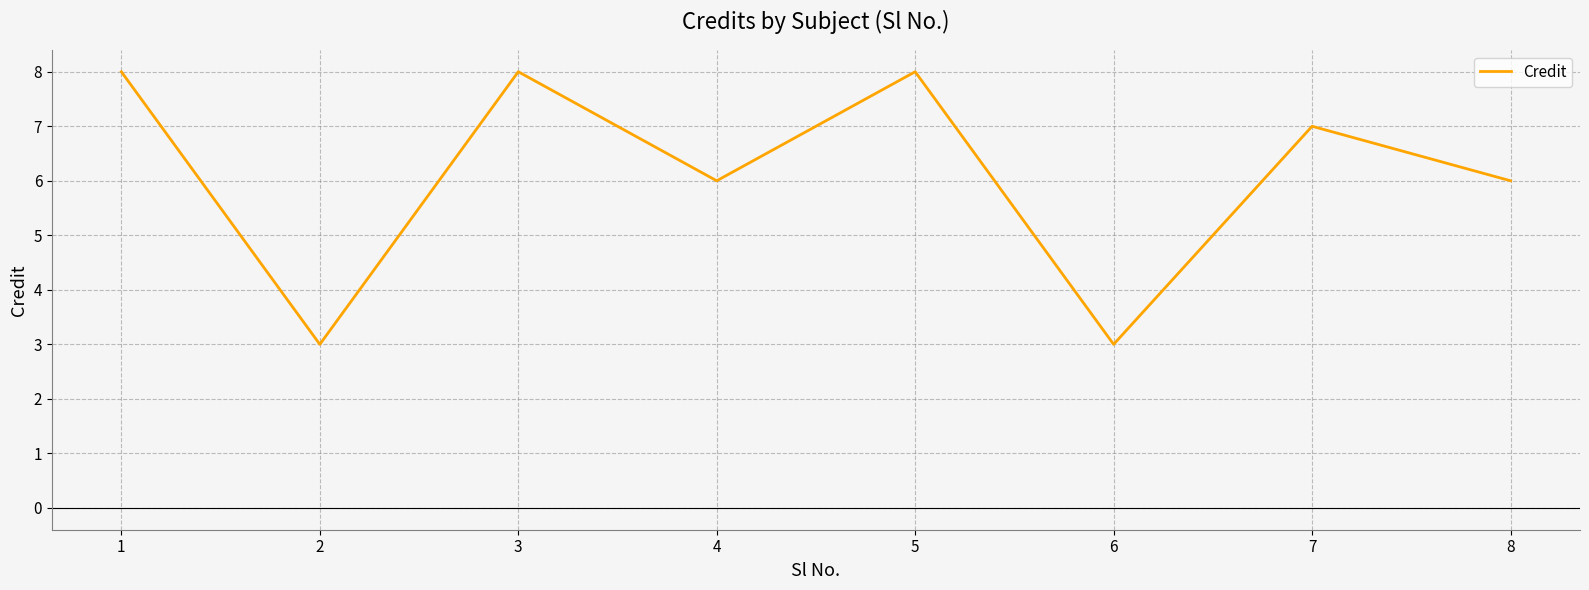

Reading left to right, what are all the values shown in this chart?

8	3	8	6	8	3	7	6